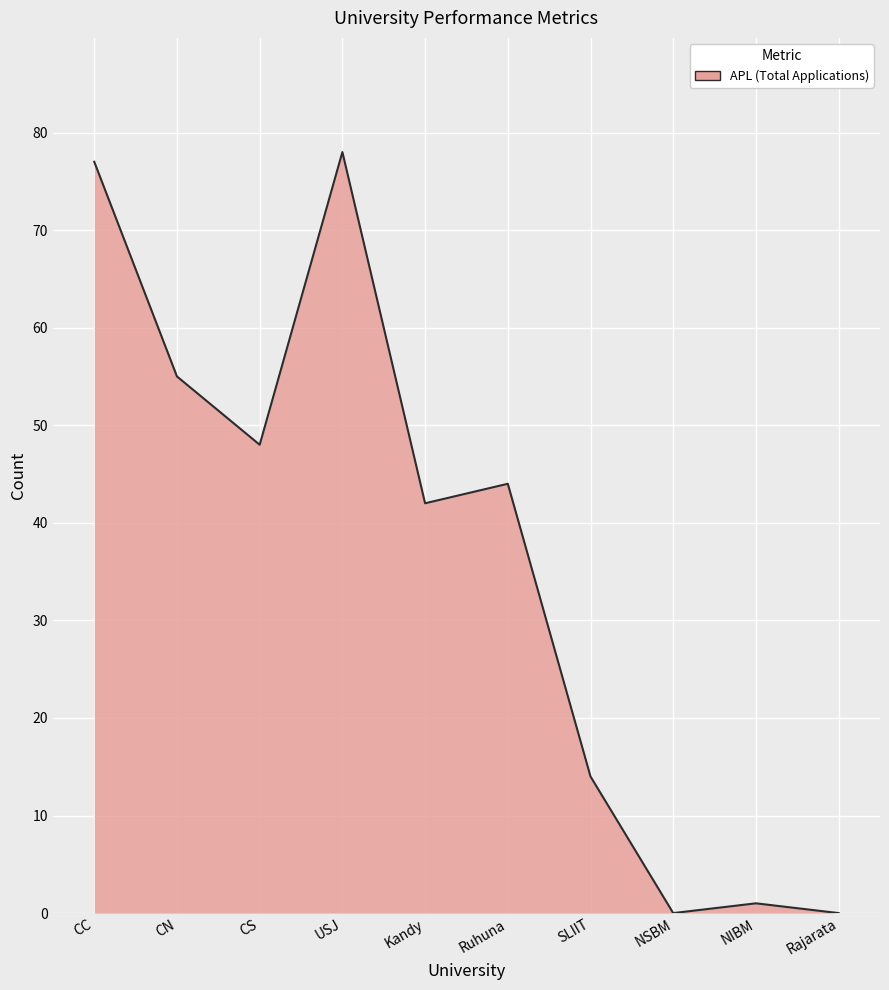

What is the approximate value at SLIIT, to the nearest 10?

10